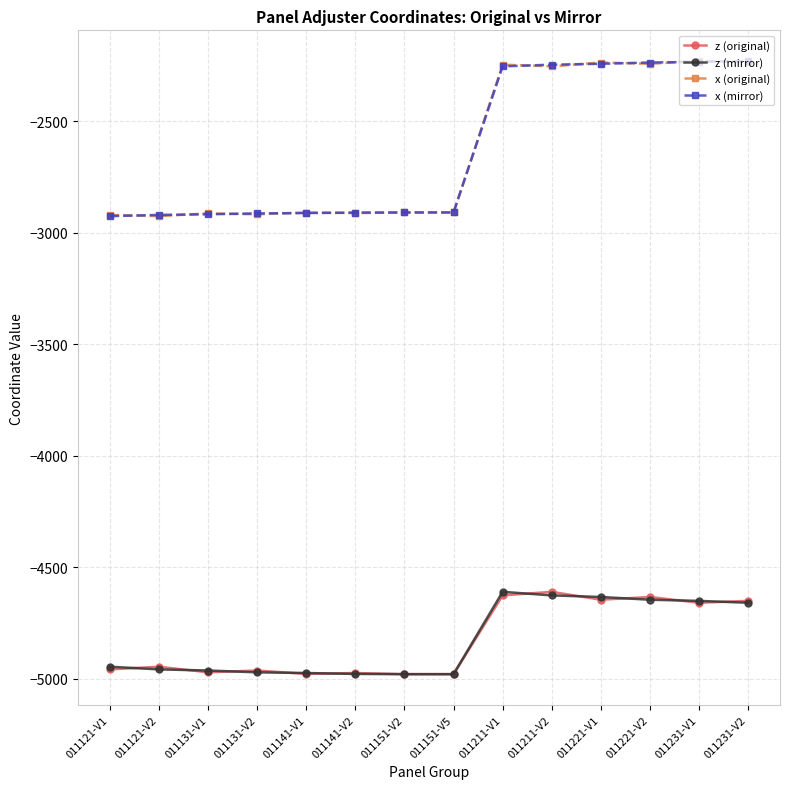

What is the spread (max minus min) of values at 011131-V2?

2058.4